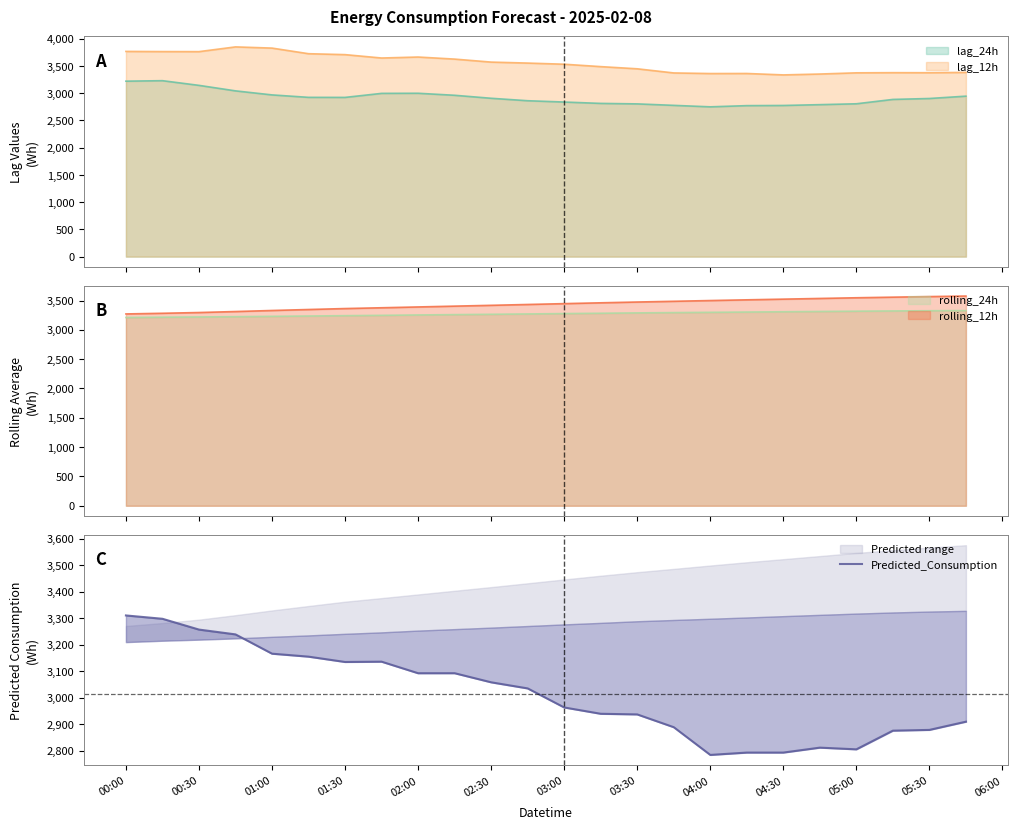

Reading left to right, extract all data points from this chart.

3310.8	3298.2	3257.5	3239.3	3166.5	3155.3	3135.2	3136.4	3092.8	3092.8	3058.5	3035.5	2963.6	2939.7	2937.3	2889.1	2784.4	2793.3	2793.3	2811.9	2805.5	2876.0	2878.9	2909.9